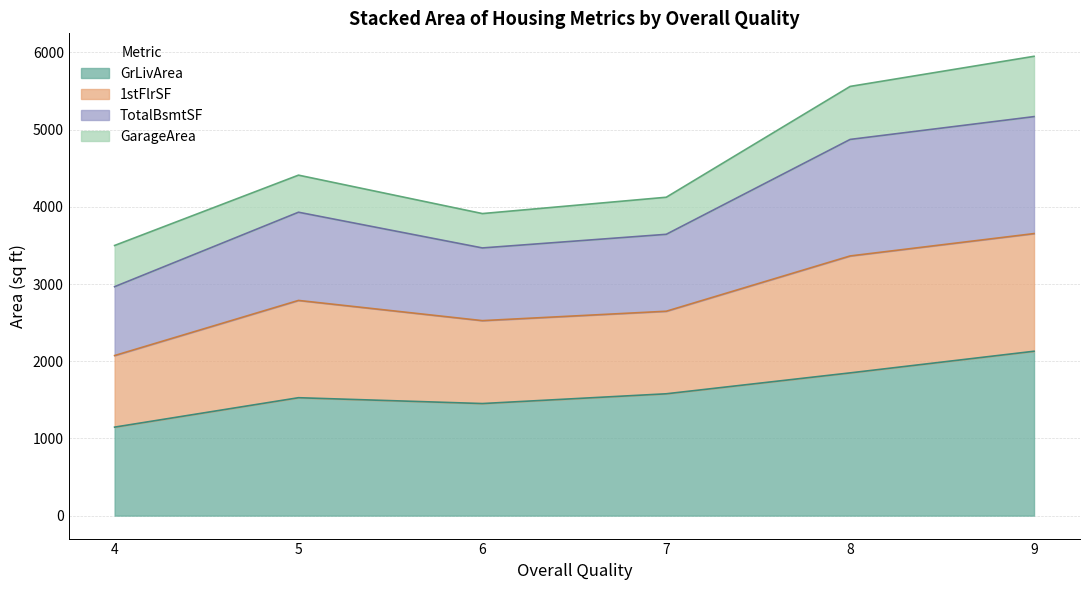

What is the maximum value for GrLivArea?

2129.3